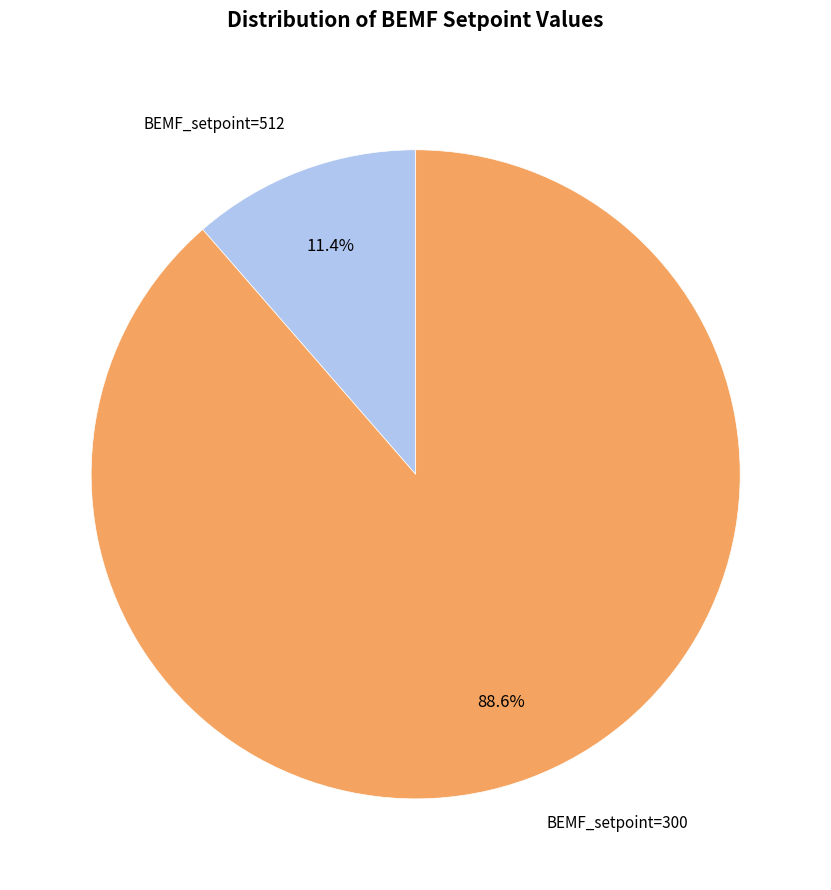

To the nearest percent, what is the average slice percentage?

50%